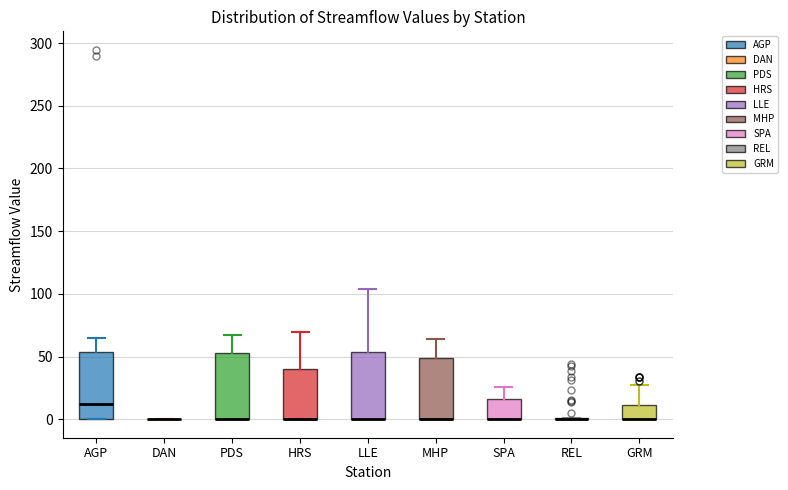

Reading left to right, transcribe this box plot: for each box, give where its median line is, the range the box spans, and where its two whiskers end, as read against the y-axis. The values are not printed on the chart, so give them approximately, as read against the axis.

AGP: median 10, box 0 to 55, whiskers 0 to 65
DAN: box collapsed to a line at 0, whiskers 0 to 0
PDS: median 0 (drawn on the box's lower edge), box 0 to 55, whiskers 0 to 70
HRS: median 0 (drawn on the box's lower edge), box 0 to 40, whiskers 0 to 70
LLE: median 0 (drawn on the box's lower edge), box 0 to 55, whiskers 0 to 105
MHP: median 0 (drawn on the box's lower edge), box 0 to 50, whiskers 0 to 65
SPA: median 0 (drawn on the box's lower edge), box 0 to 15, whiskers 0 to 25
REL: box collapsed to a line at 0, whiskers 0 to 0
GRM: median 0 (drawn on the box's lower edge), box 0 to 10, whiskers 0 to 30